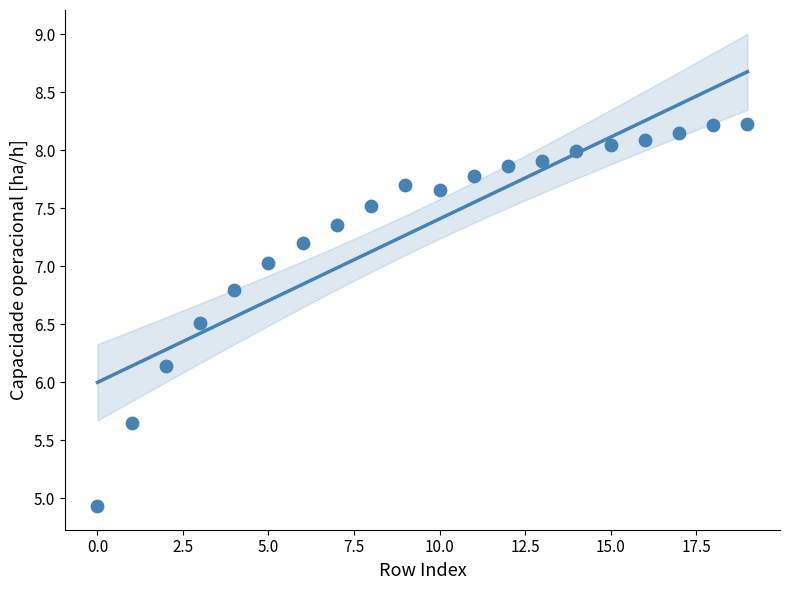

What Y value in the scatter plot is closest to 6?

6.1